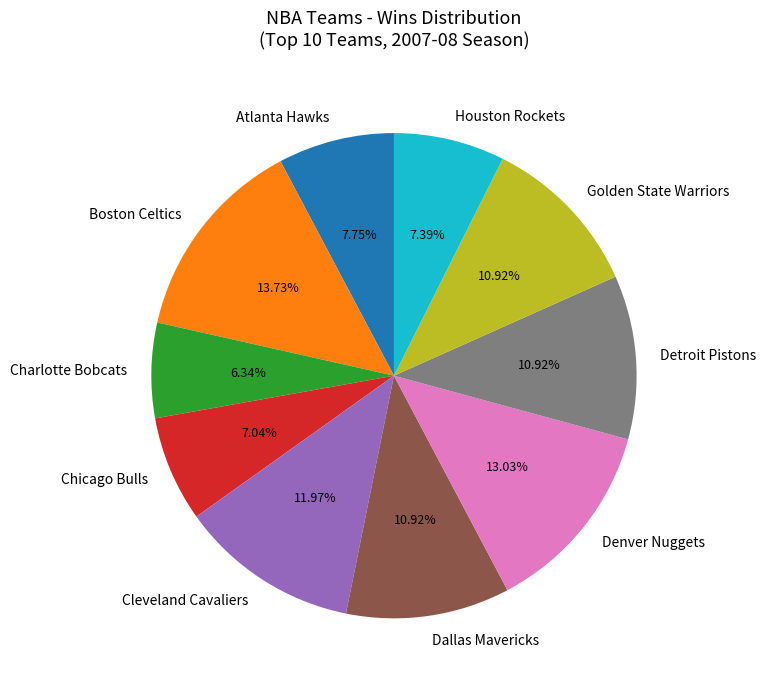

Between Denver Nuggets and Cleveland Cavaliers, which is larger?

Denver Nuggets